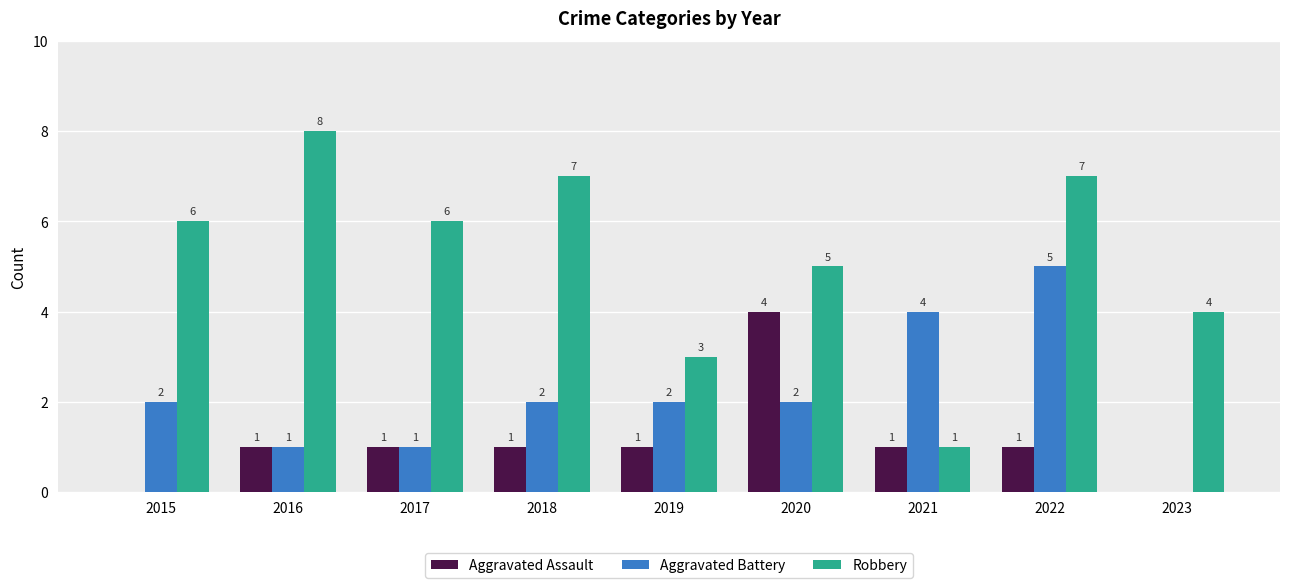

Which series has the largest total across all categories?

Robbery